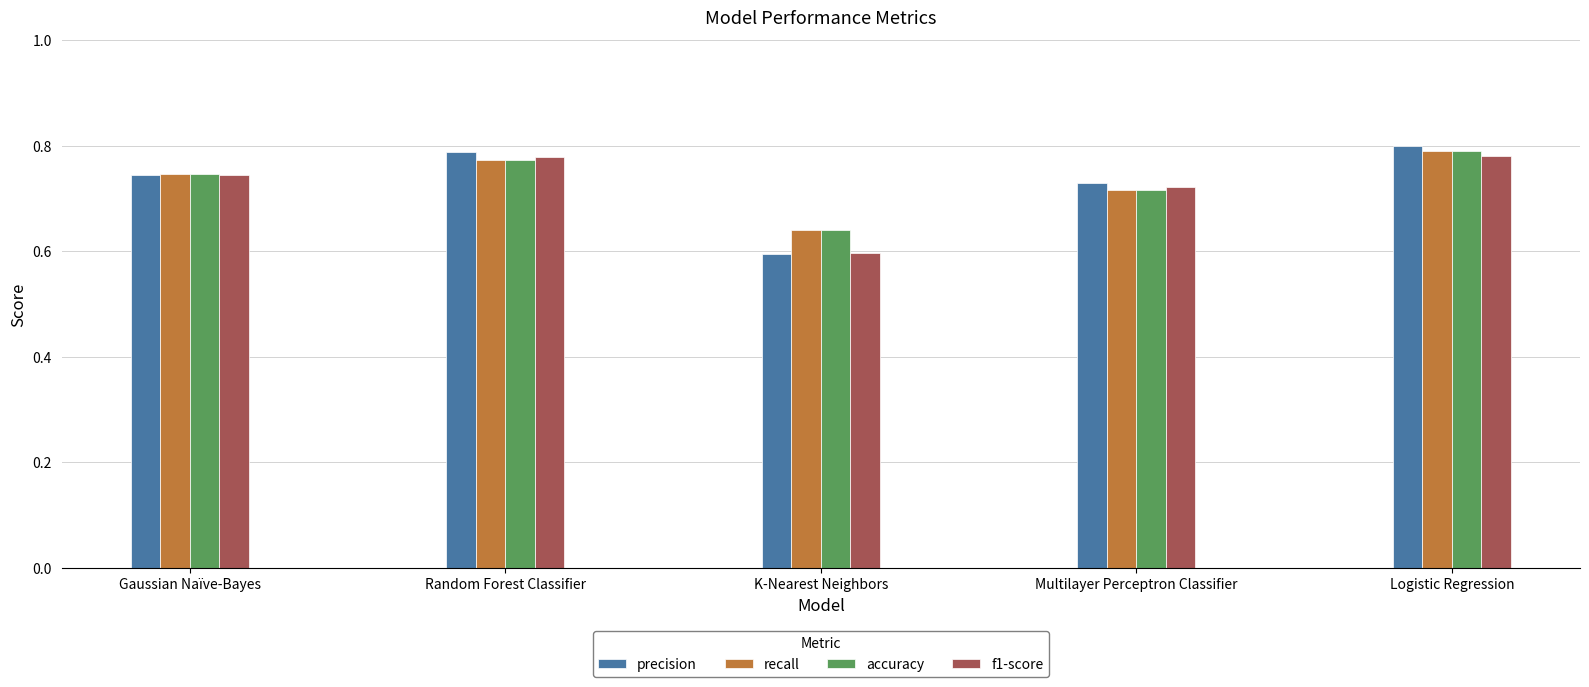

How many recall values are between 0 and 1?

5